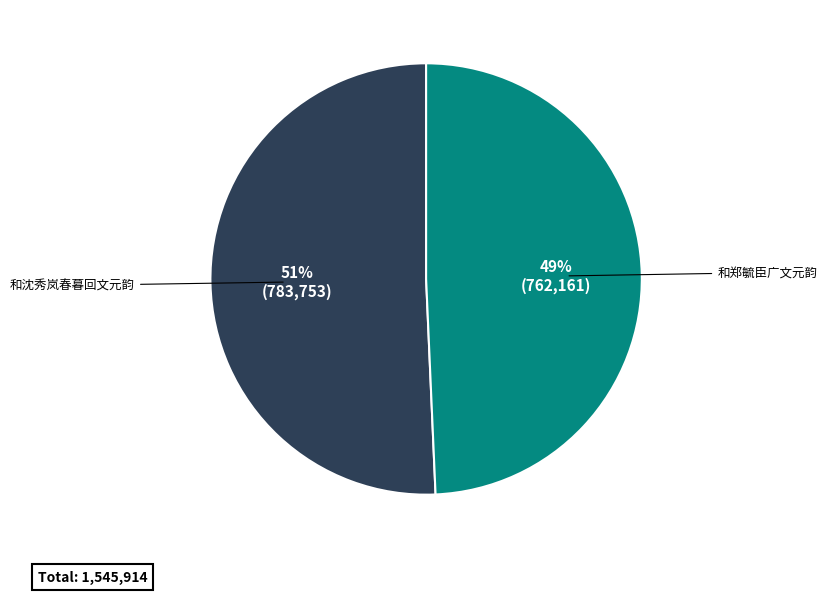

What is the ratio of the value at 和郑毓臣广文元韵 to the value at 和沈秀岚春暮回文元韵?

1.0